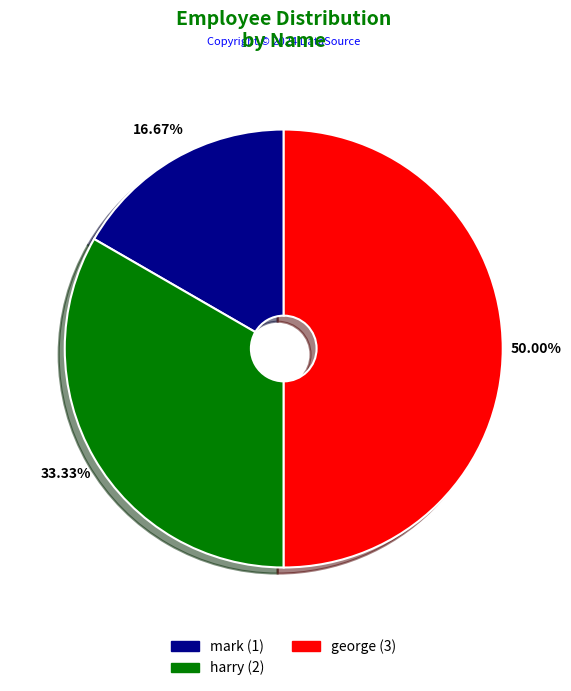

What percentage is the george slice, to the nearest percent?

50%